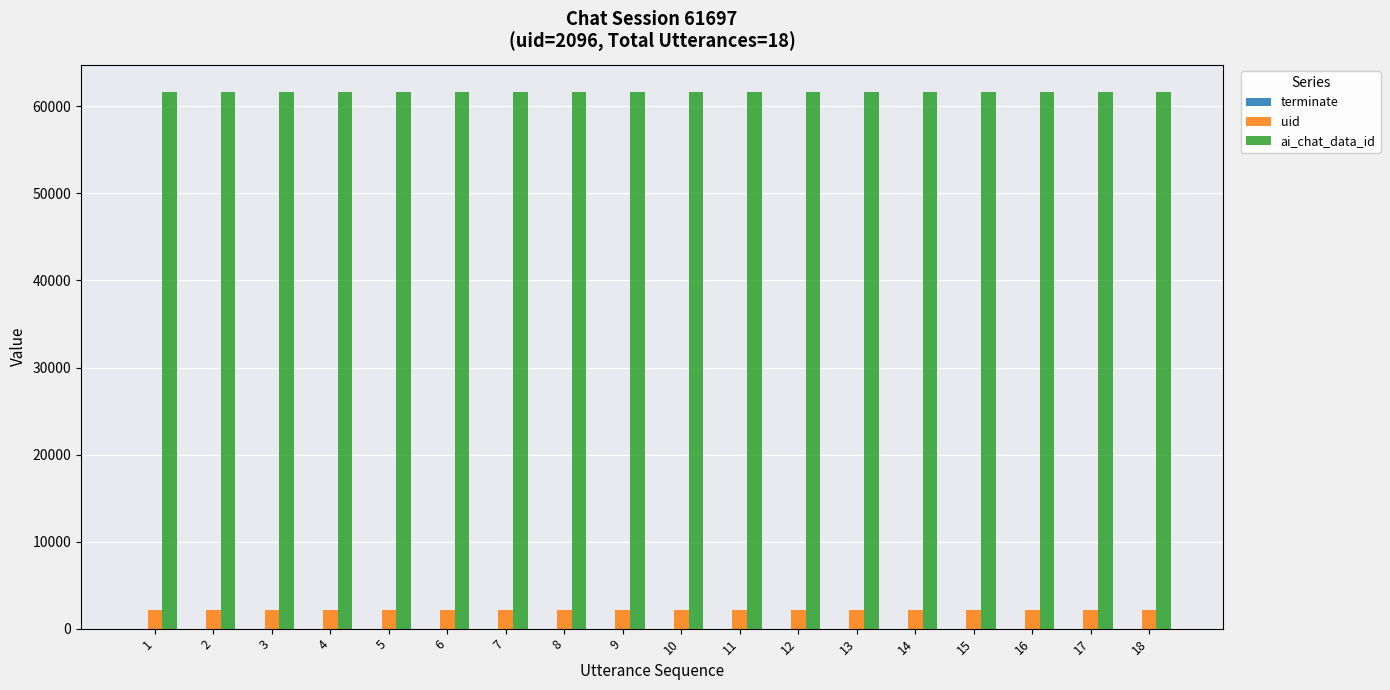

What is the sum of all ai_chat_data_id values?

1110546